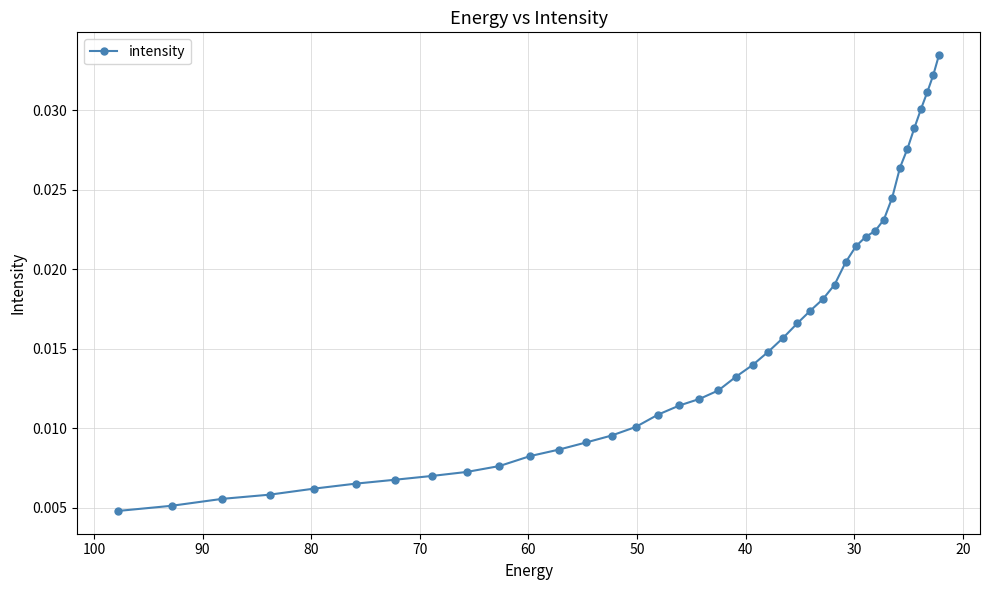

True or false: there are more than 2 points higher than both neighbors.

False